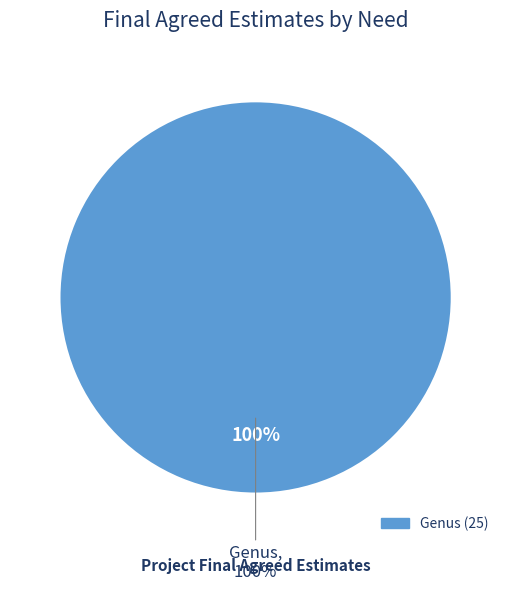

To the nearest percent, what is the combined percentage of Solar and Genus?

100%